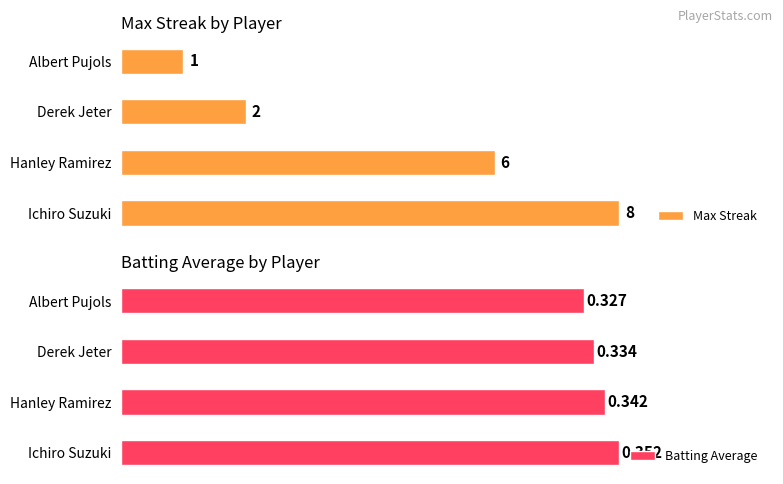

At which label does Batting Average reach its minimum?

Albert Pujols